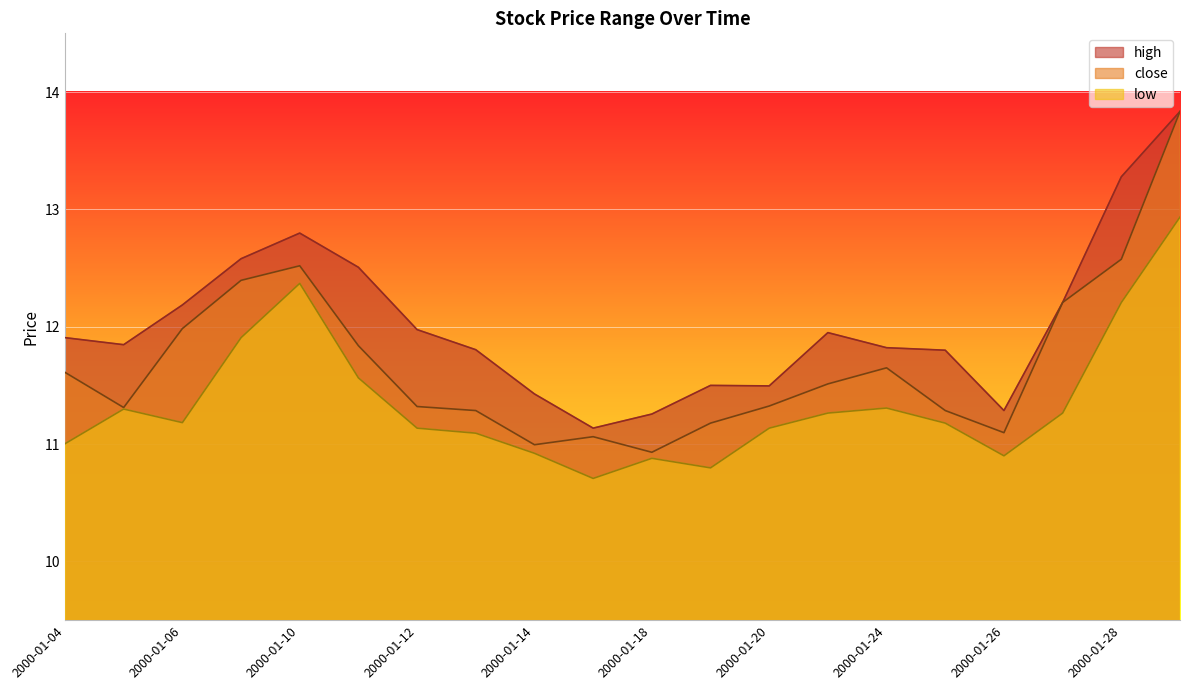

Which series changed the most between 2000-01-05 and 2000-01-13?

low